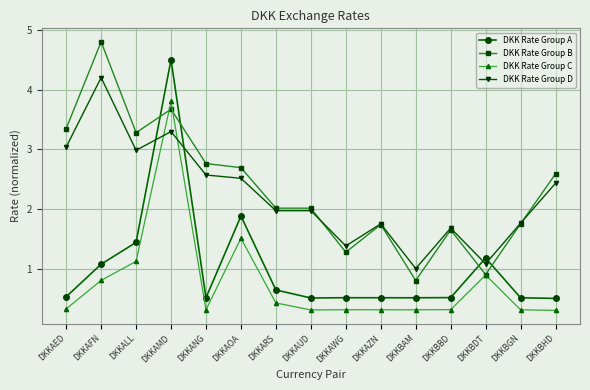

In DKK Rate Group C, how many points are lower than both neighbors (excluding endpoints)?

3